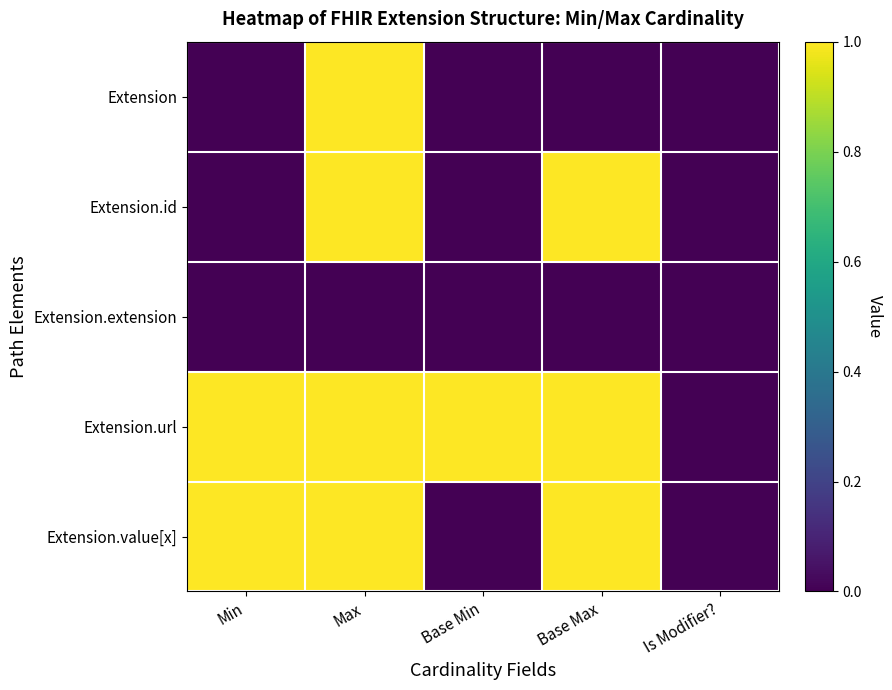

Which series changed the most between Base Max and Is Modifier??

Extension.id